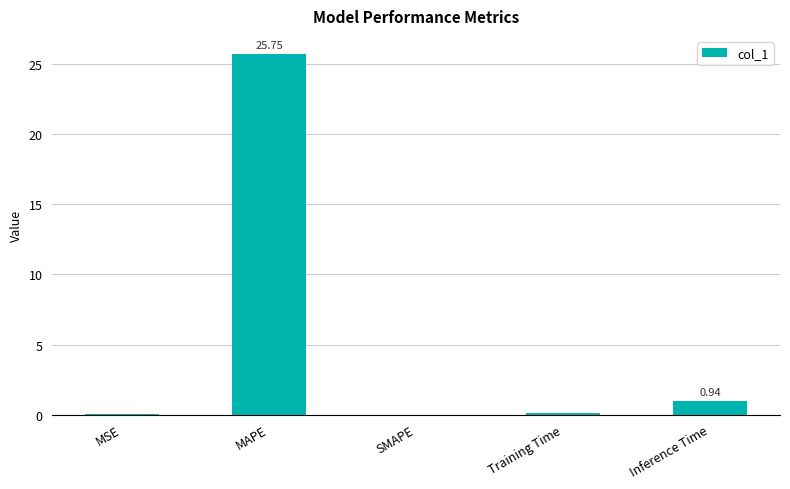

Which category has the highest value across all series?

MAPE